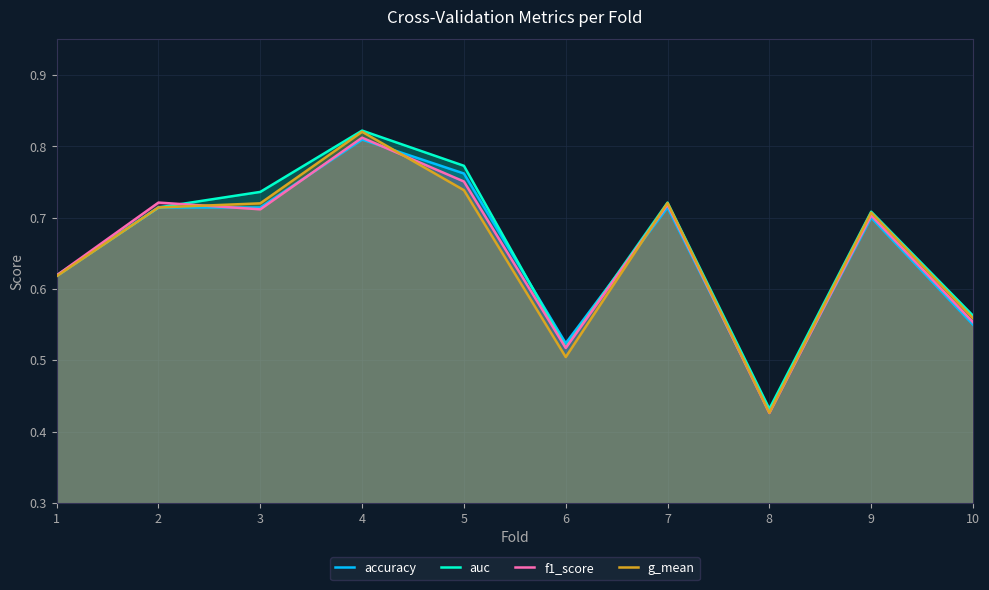

Reading left to right, transcribe all the data shown in this chart.

accuracy: 0.6	0.7	0.7	0.8	0.8	0.5	0.7	0.4	0.7	0.6
auc: 0.6	0.7	0.7	0.8	0.8	0.5	0.7	0.4	0.7	0.6
f1_score: 0.6	0.7	0.7	0.8	0.8	0.5	0.7	0.4	0.7	0.6
g_mean: 0.6	0.7	0.7	0.8	0.7	0.5	0.7	0.4	0.7	0.6